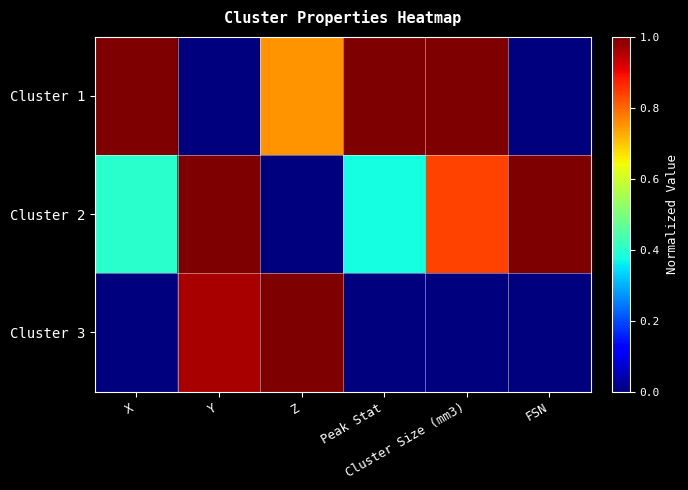

List the series in order of their peak value, highest first.

Cluster 1, Cluster 2, Cluster 3